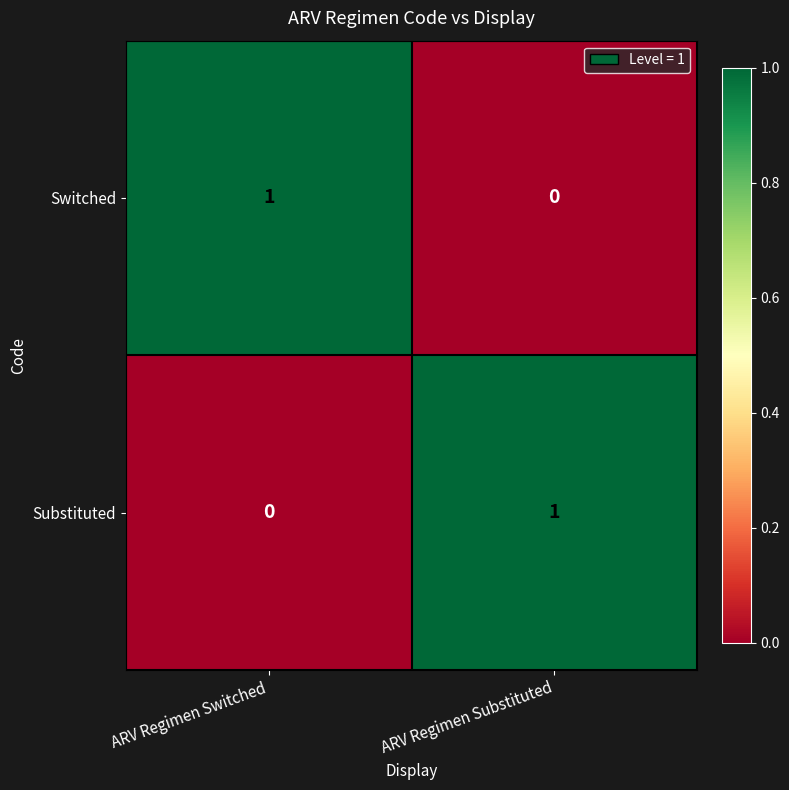

At which label is Switched closest to 0?

ARV Regimen Substituted